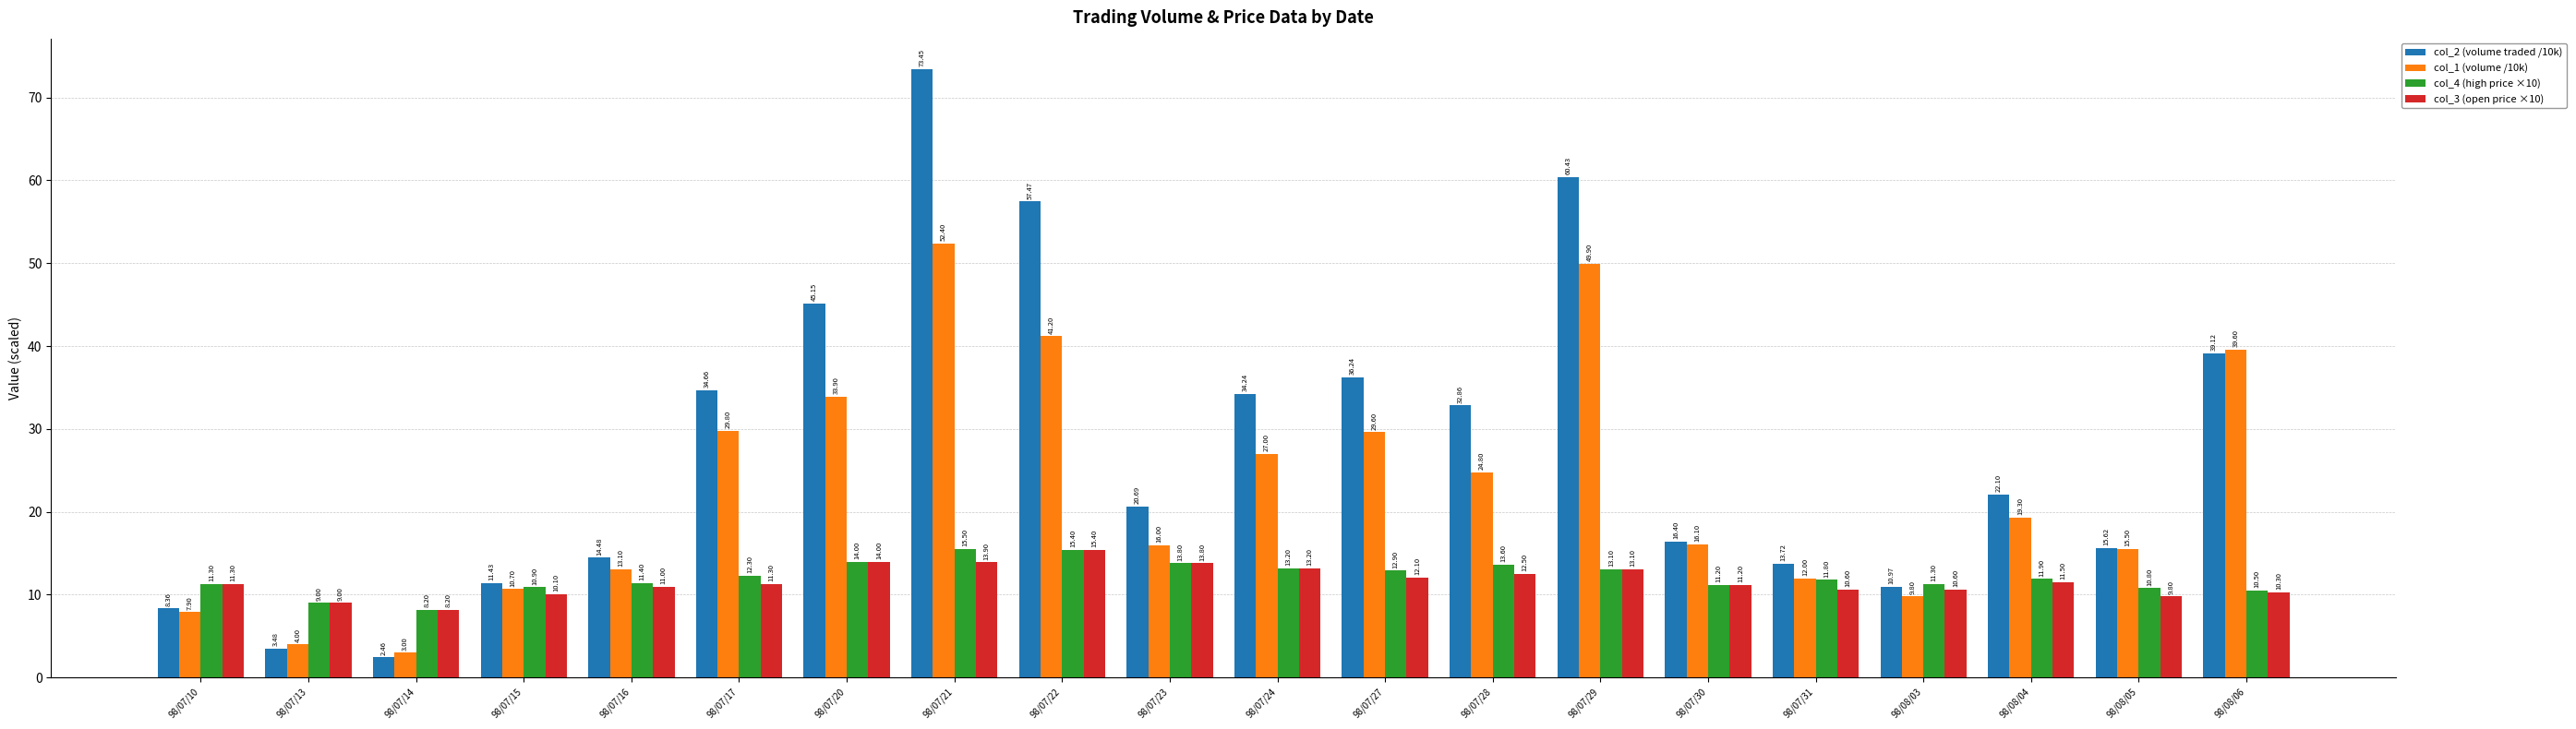

How many bars are there in each group?

4